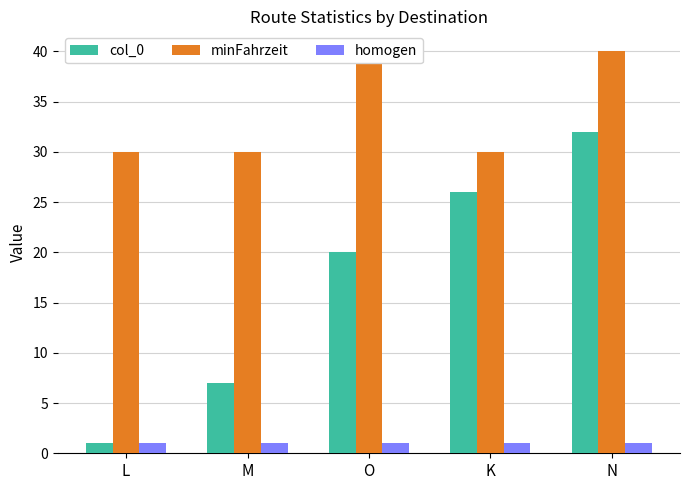

Reading right to left, list all the values displayed in this chart.

col_0: N=32	K=26	O=20	M=7	L=1
minFahrzeit: N=40	K=30	O=40	M=30	L=30
homogen: N=1	K=1	O=1	M=1	L=1